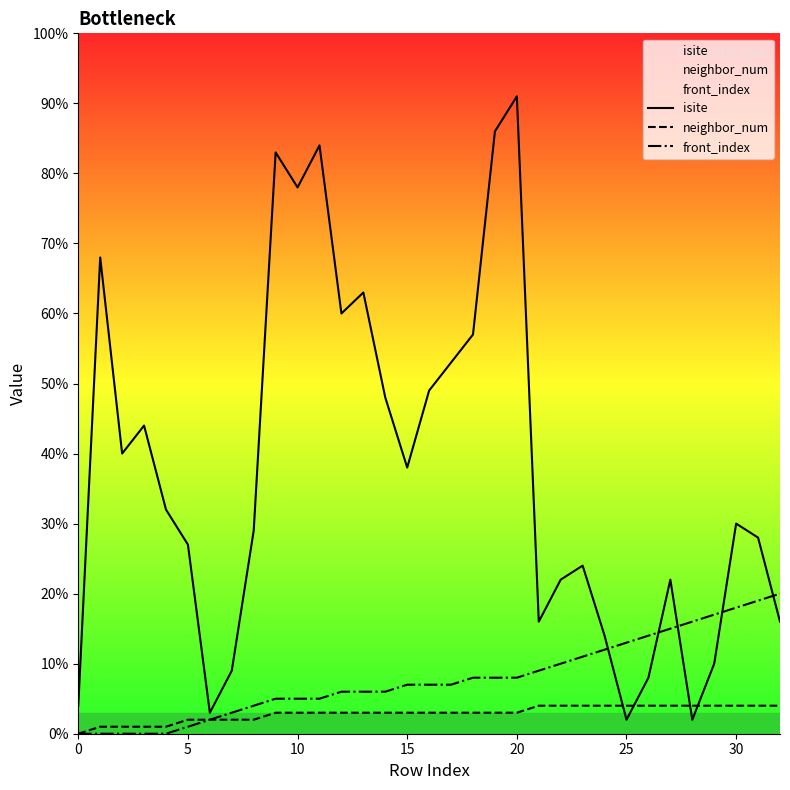

List the series in order of their peak value, lowest first.

neighbor_num, front_index, isite